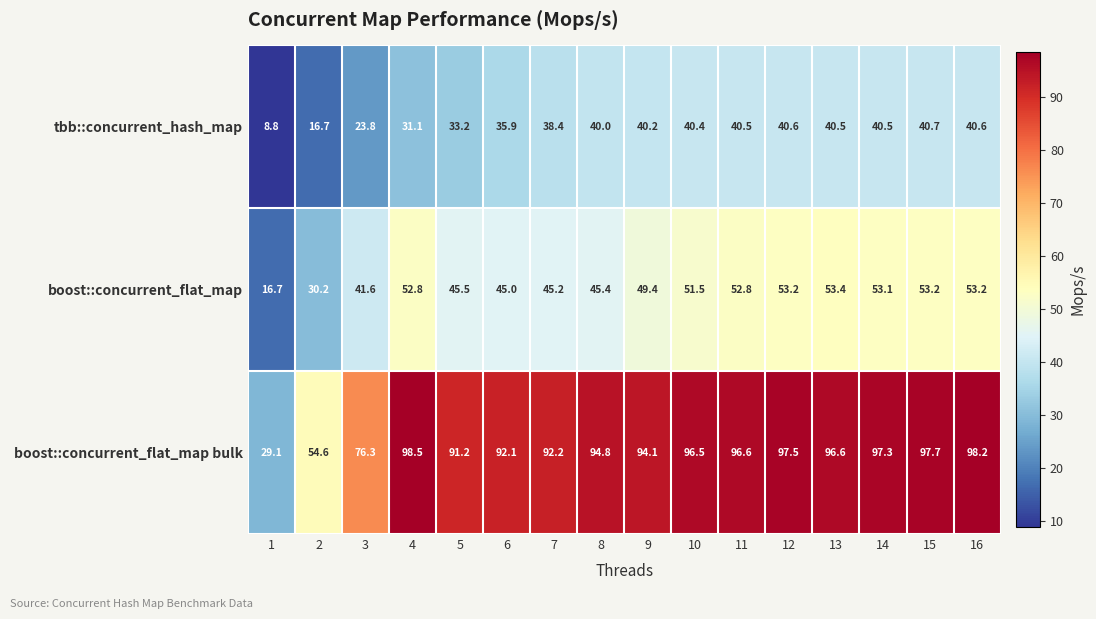

What is the difference between the boost::concurrent_flat_map bulk values at 5 and 11?

5.4